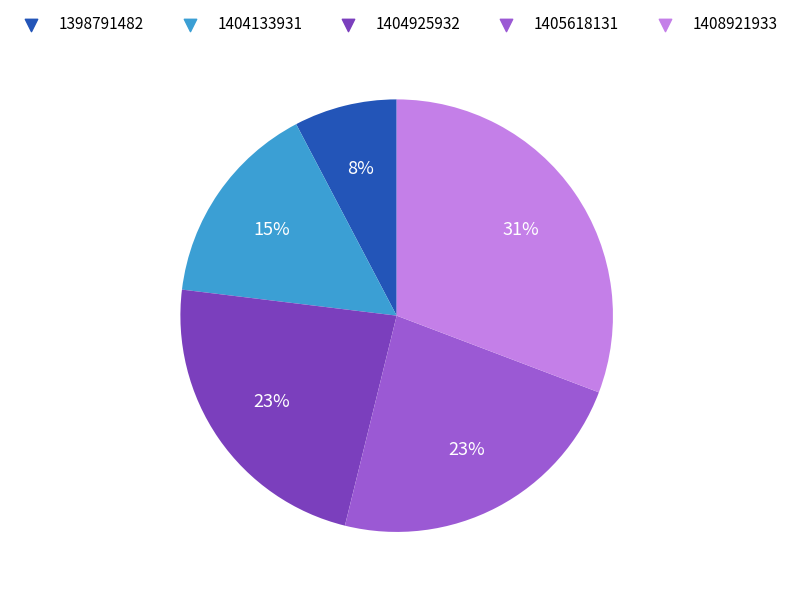

To the nearest percent, what is the difference between the largest and smallest slice percentages?

23%